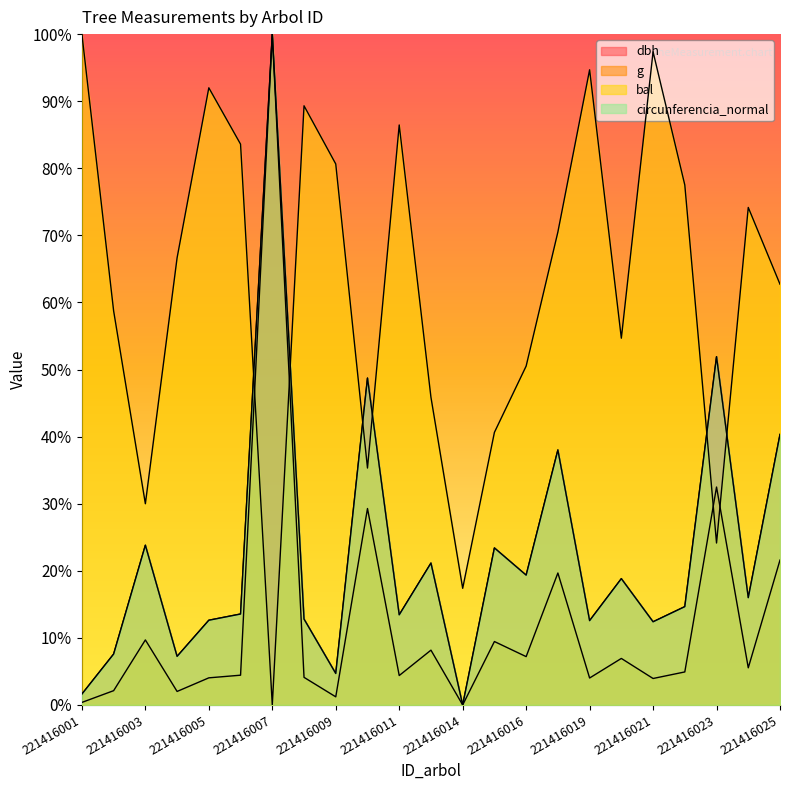

What is the sum of the dbh values at 221416006 and 221416019?

26.1